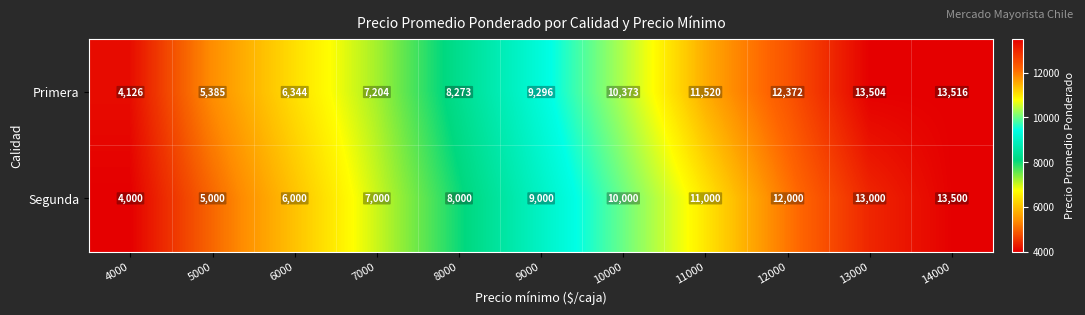

What is the maximum value shown in the chart?

13516